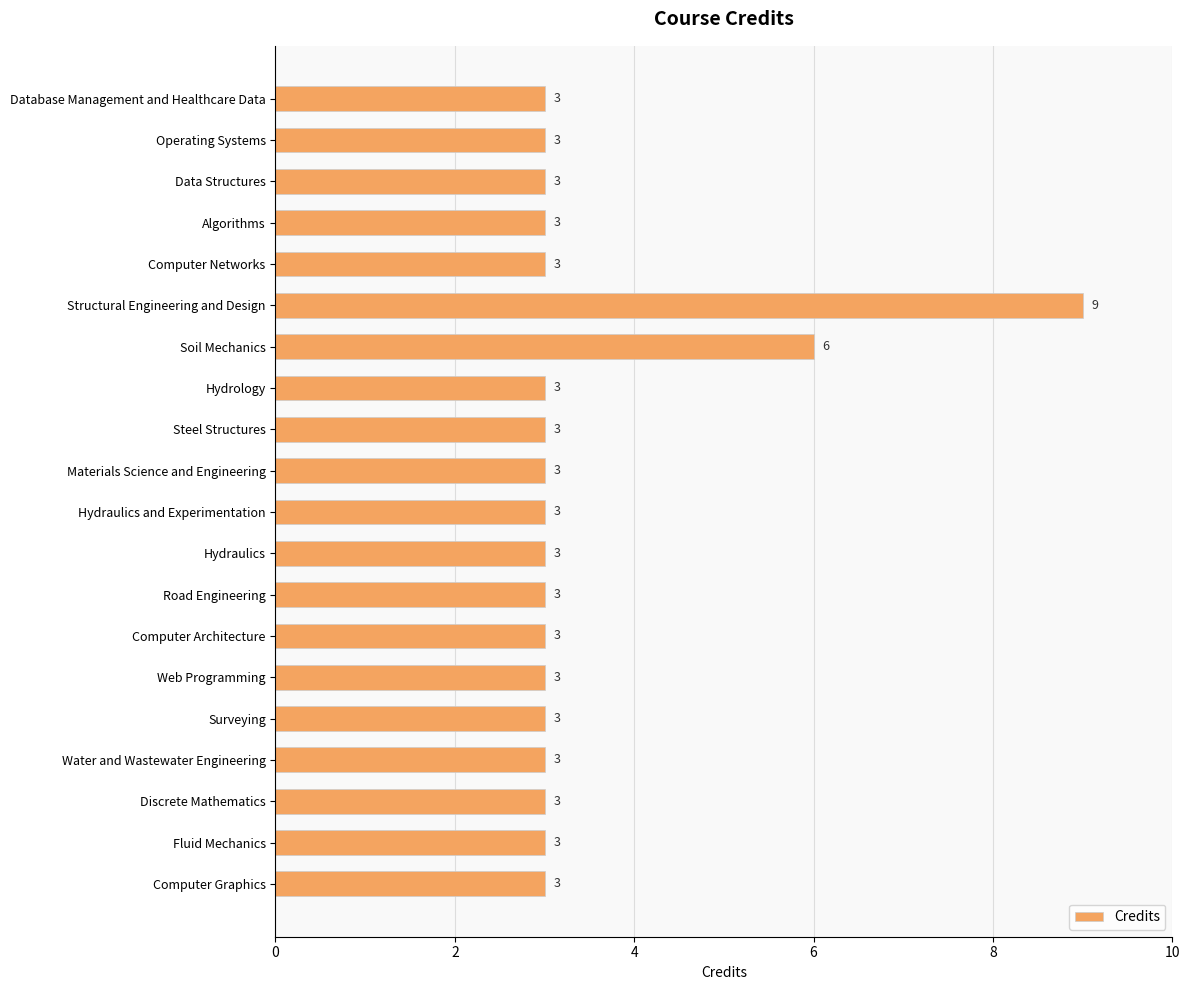

Count the values in the range 3 to 4.

18